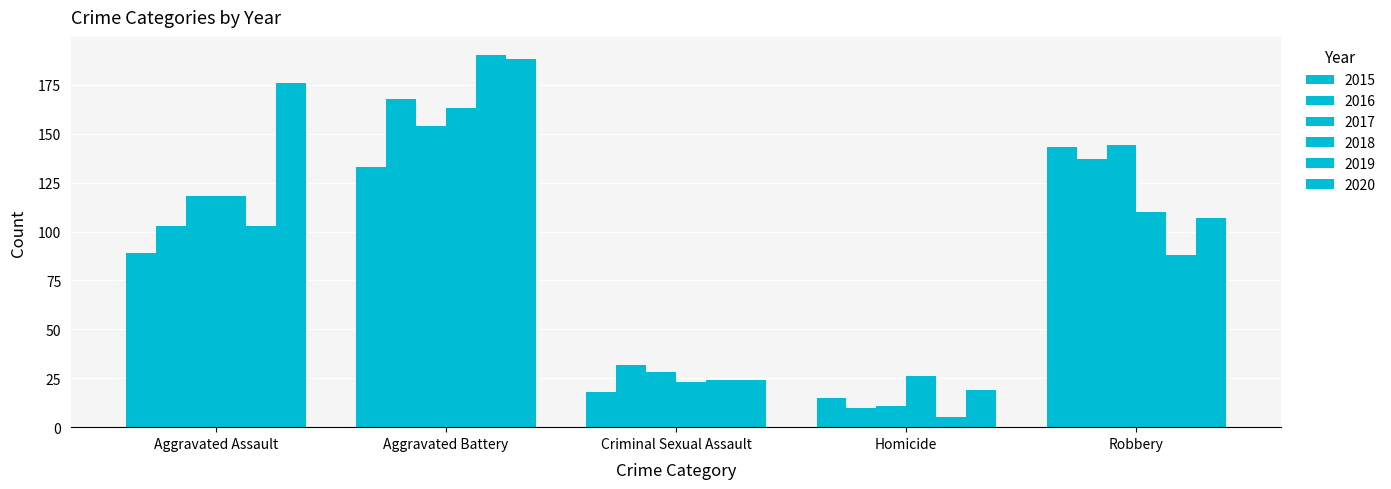

What is the value of the 2019 bar at the 4th from the left?

5